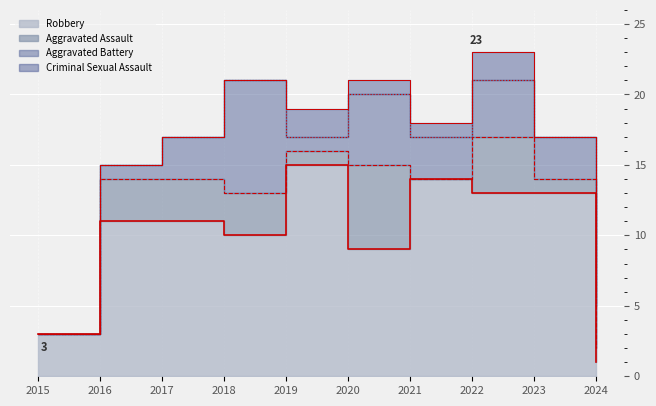

How many data points does each series have?

10